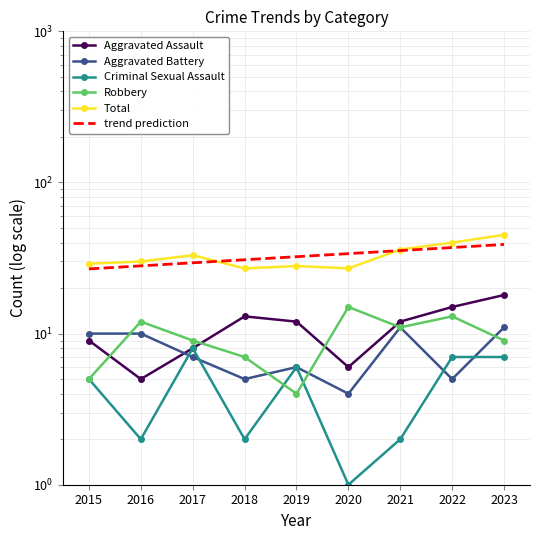

How many lines are shown in the chart?

5